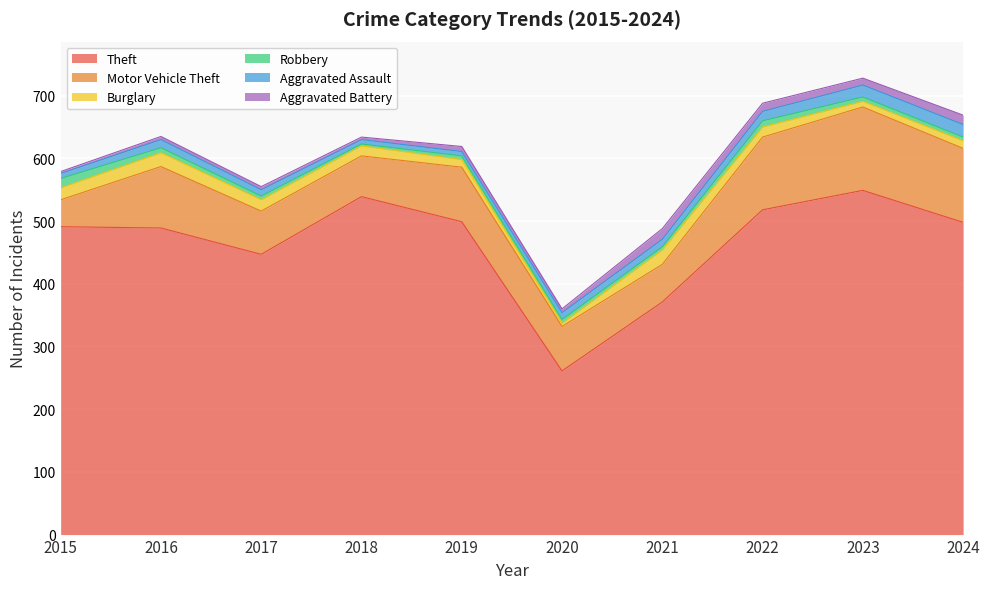

Does the chart display data point markers on the line(s)?

No